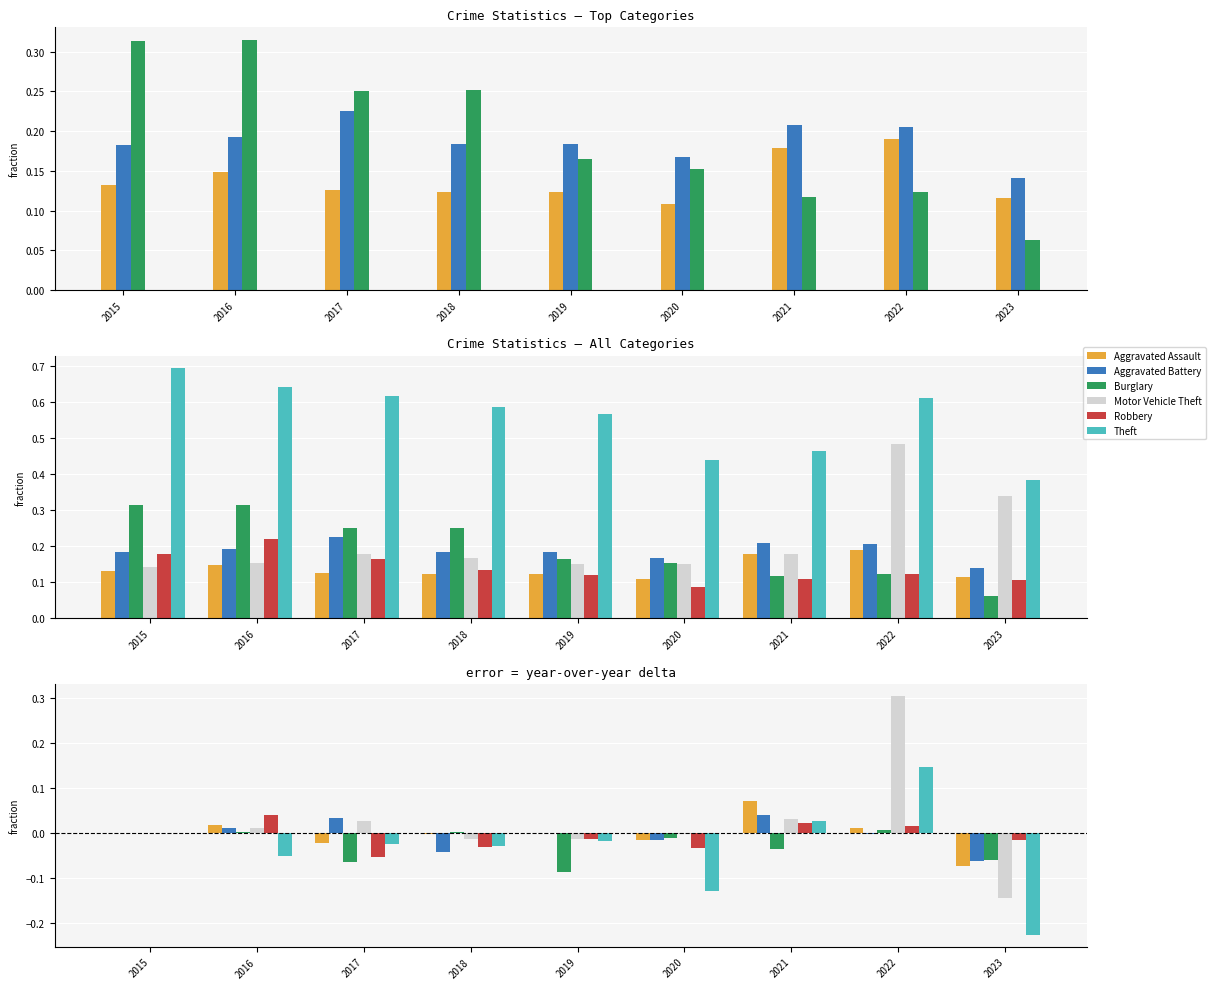

What is the minimum value shown in the chart?

-0.2